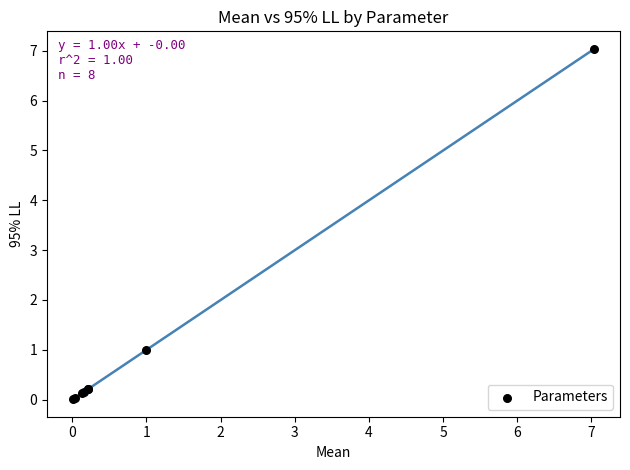

What Y value in the scatter plot is closest to 3?

1.0